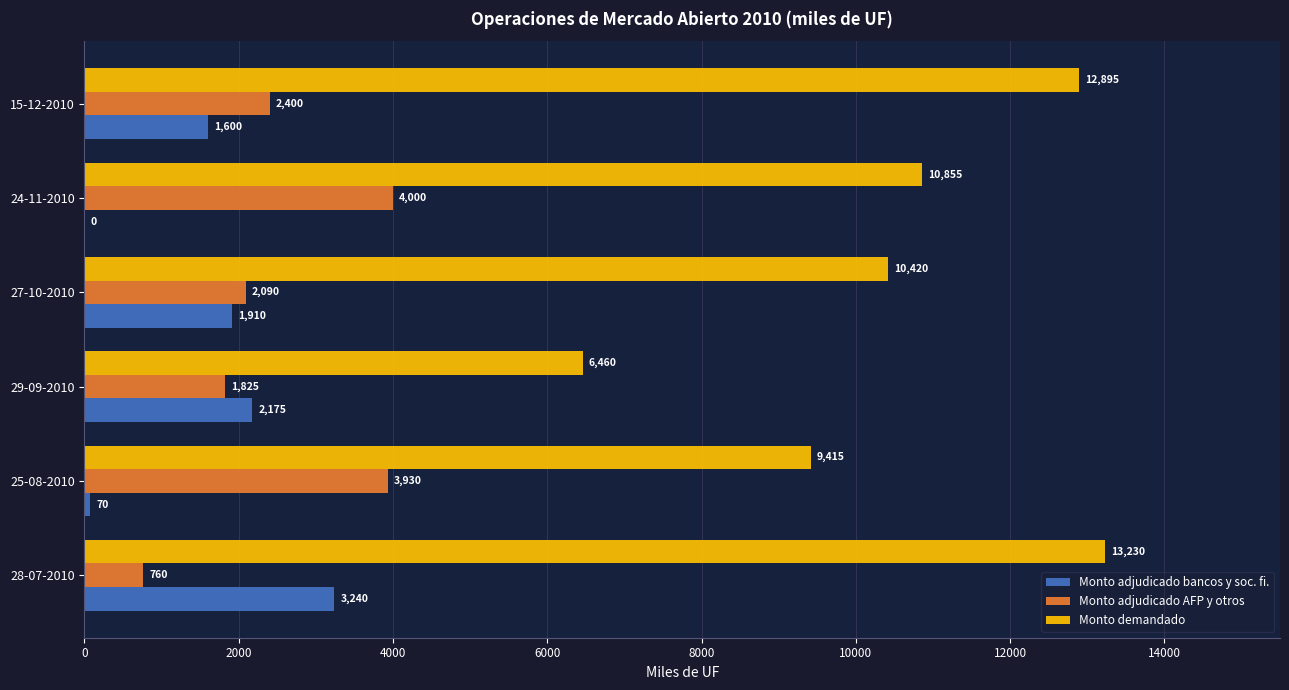

Which category has the highest value across all series?

28-07-2010